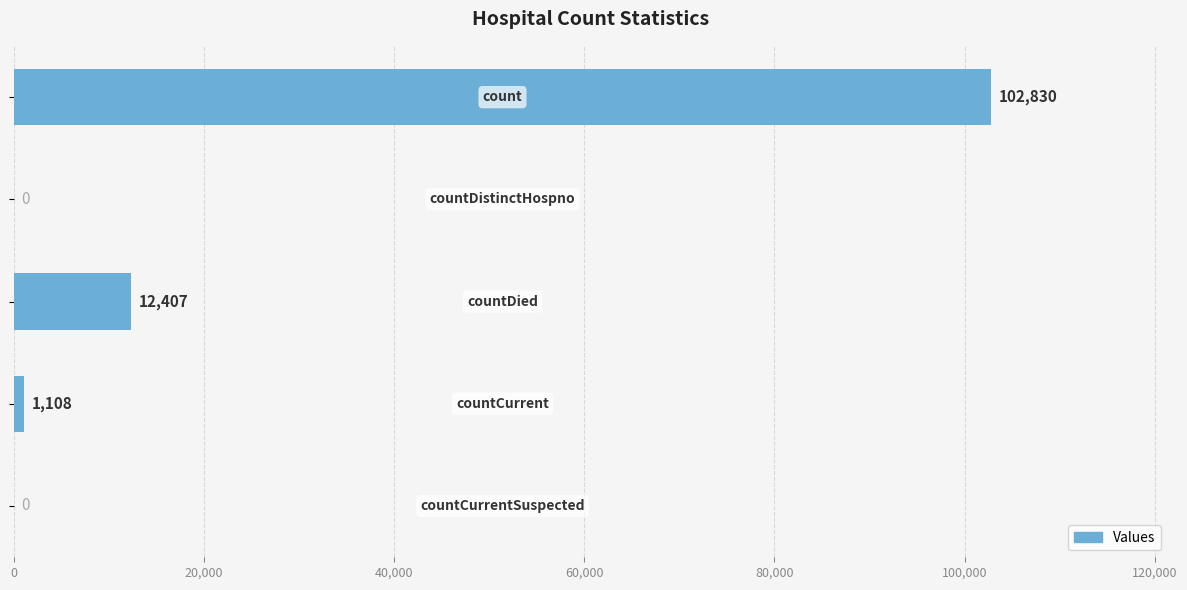

What is the sum of all values?

116345